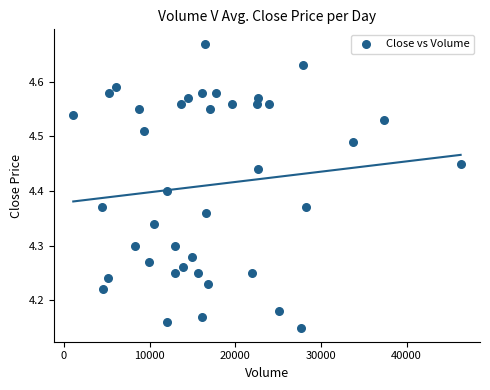

What is the range of Y values (max minus min)?

0.5